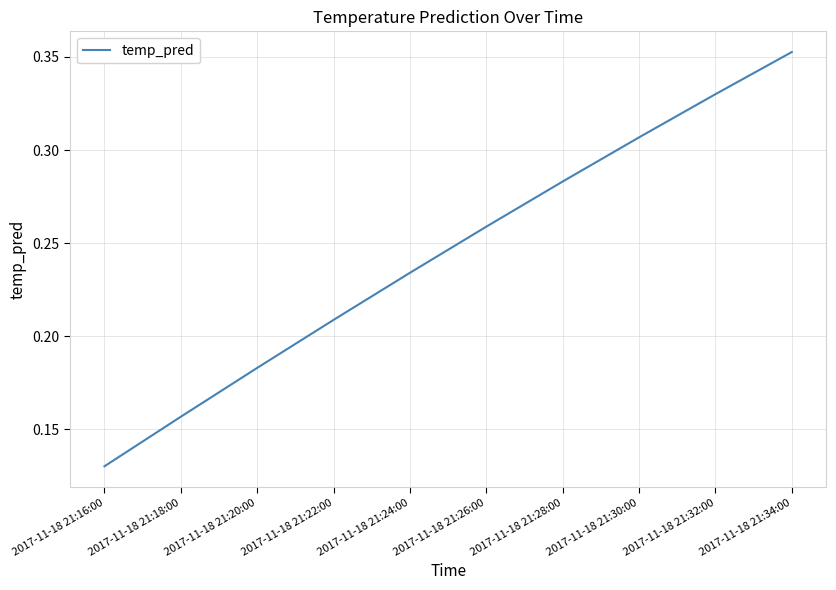

What position from the left is 2017-11-18 21:22:00?

4